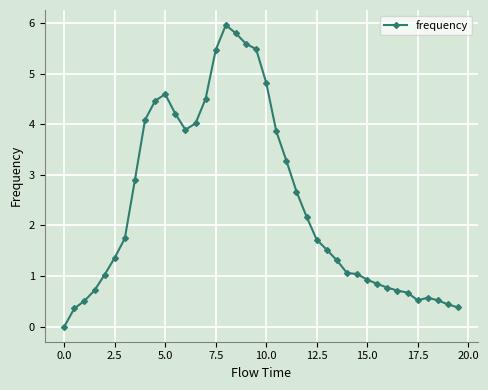

What is the value of the 11th point from the left?

4.6